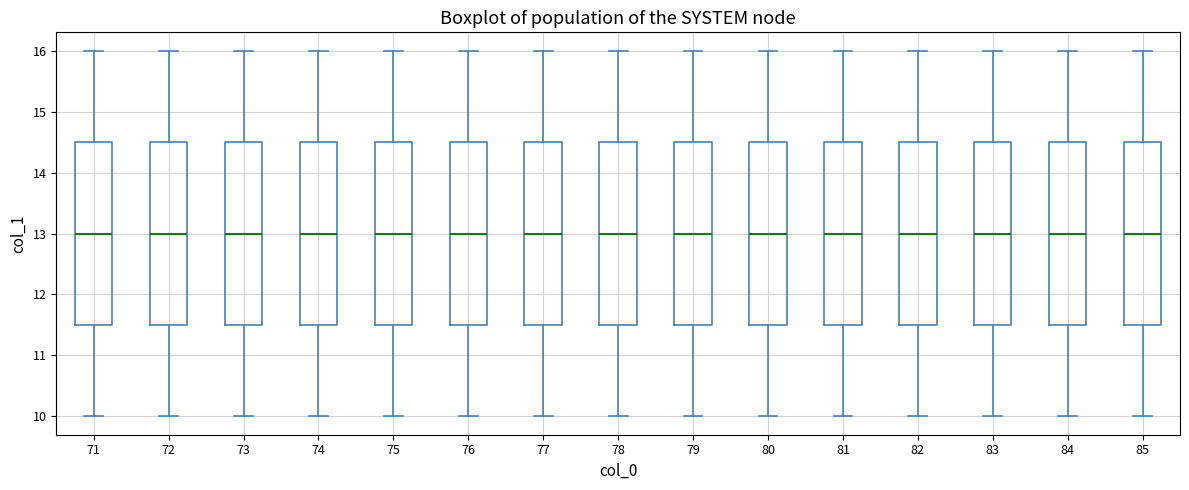

Reading left to right, transcribe this box plot: for each box, give where its median line is, the range the box spans, and where its two whiskers end, as read against the y-axis. The values are not printed on the chart, so give them approximately, as read against the axis.

71: median 13.0, box 11.5 to 14.5, whiskers 10.0 to 16.0
72: median 13.0, box 11.5 to 14.5, whiskers 10.0 to 16.0
73: median 13.0, box 11.5 to 14.5, whiskers 10.0 to 16.0
74: median 13.0, box 11.5 to 14.5, whiskers 10.0 to 16.0
75: median 13.0, box 11.5 to 14.5, whiskers 10.0 to 16.0
76: median 13.0, box 11.5 to 14.5, whiskers 10.0 to 16.0
77: median 13.0, box 11.5 to 14.5, whiskers 10.0 to 16.0
78: median 13.0, box 11.5 to 14.5, whiskers 10.0 to 16.0
79: median 13.0, box 11.5 to 14.5, whiskers 10.0 to 16.0
80: median 13.0, box 11.5 to 14.5, whiskers 10.0 to 16.0
81: median 13.0, box 11.5 to 14.5, whiskers 10.0 to 16.0
82: median 13.0, box 11.5 to 14.5, whiskers 10.0 to 16.0
83: median 13.0, box 11.5 to 14.5, whiskers 10.0 to 16.0
84: median 13.0, box 11.5 to 14.5, whiskers 10.0 to 16.0
85: median 13.0, box 11.5 to 14.5, whiskers 10.0 to 16.0